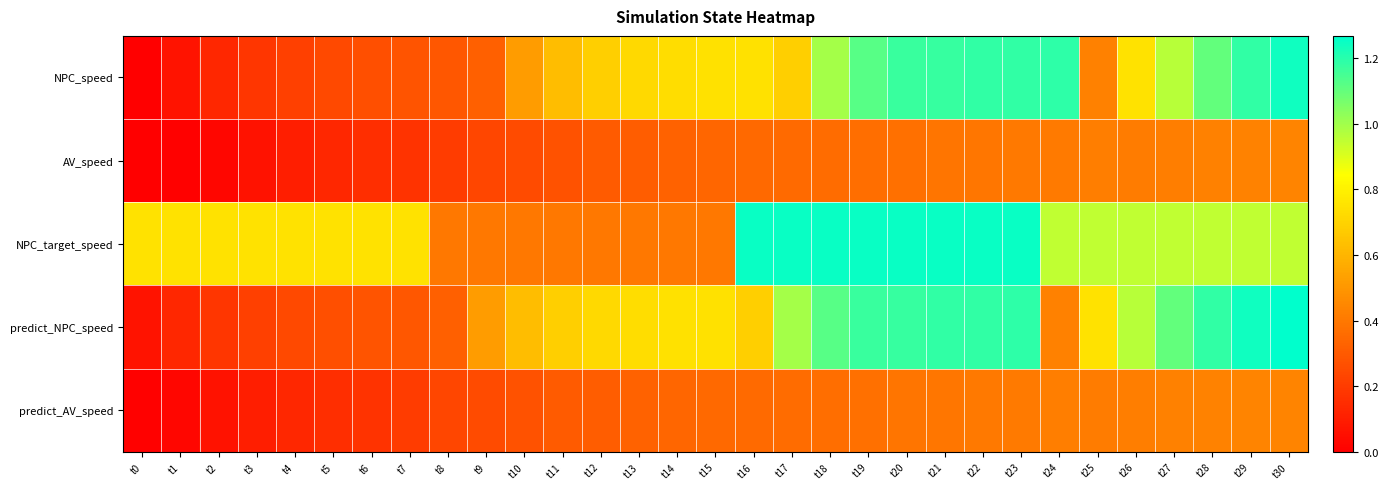

Which series has the largest total across all categories?

NPC_target_speed